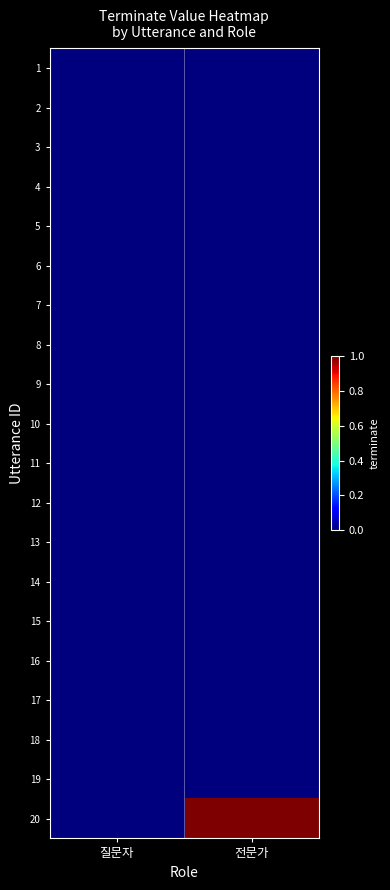

Count the number of categories in the chart.

2